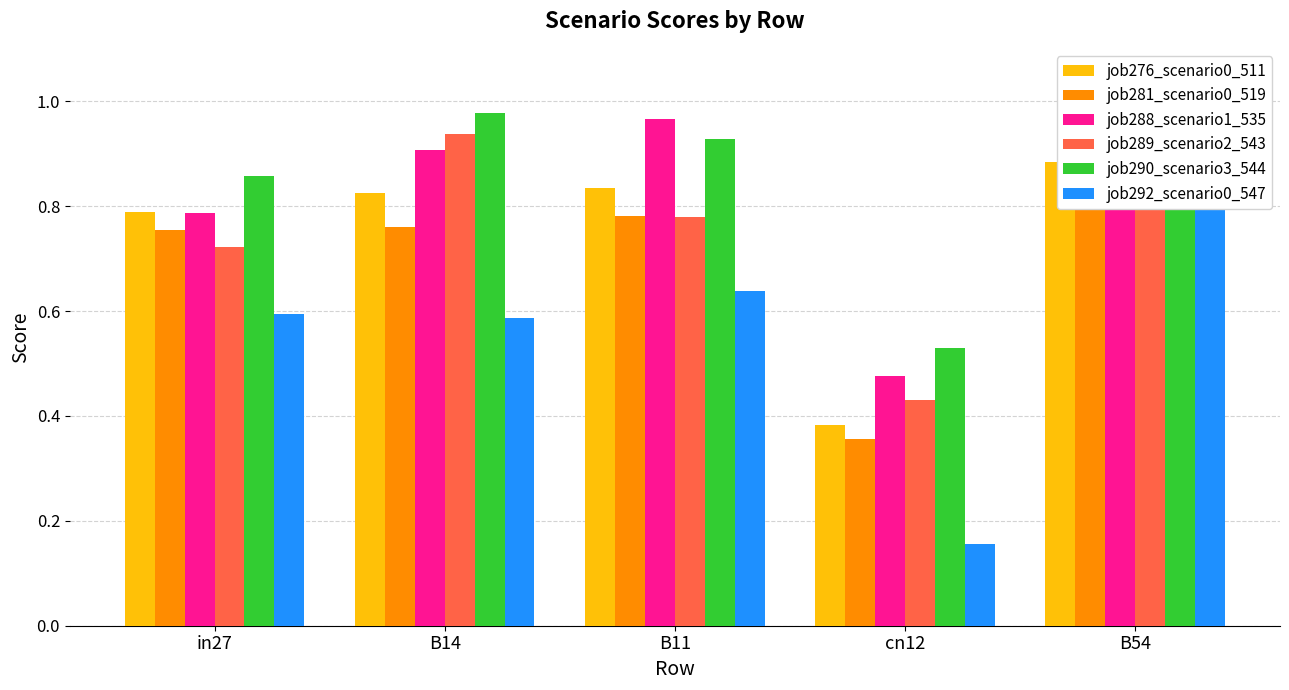

What is the maximum value shown in the chart?

1.0